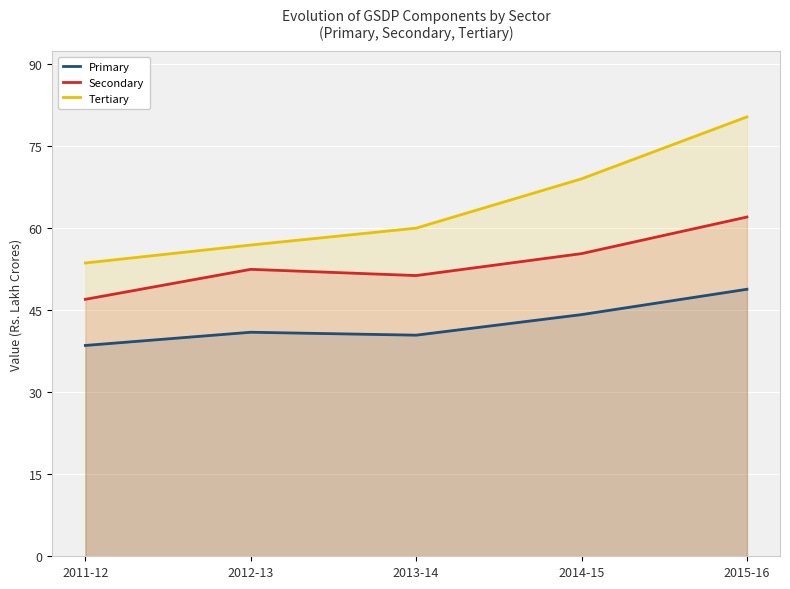

True or false: Tertiary has a value of 8032182 at 2015-16.

True